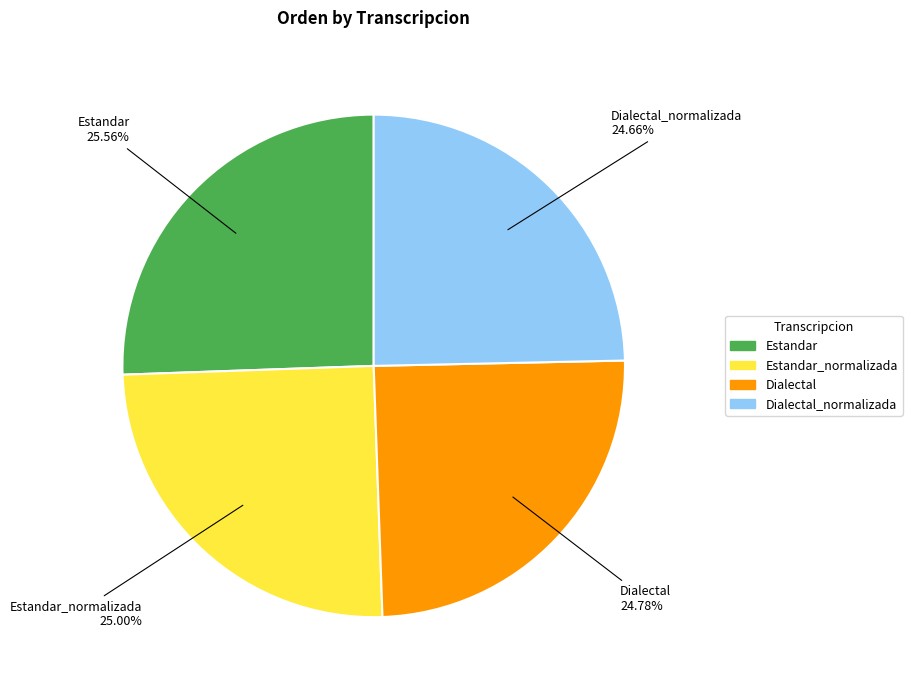

Which category has the biggest portion of the pie?

Estandar